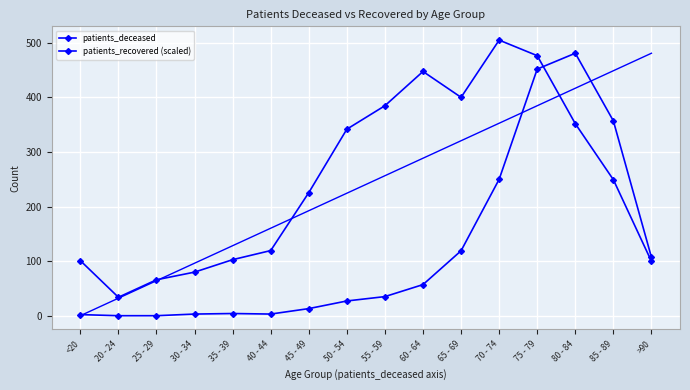

At which label is patients_deceased closest to 240?

70 - 74